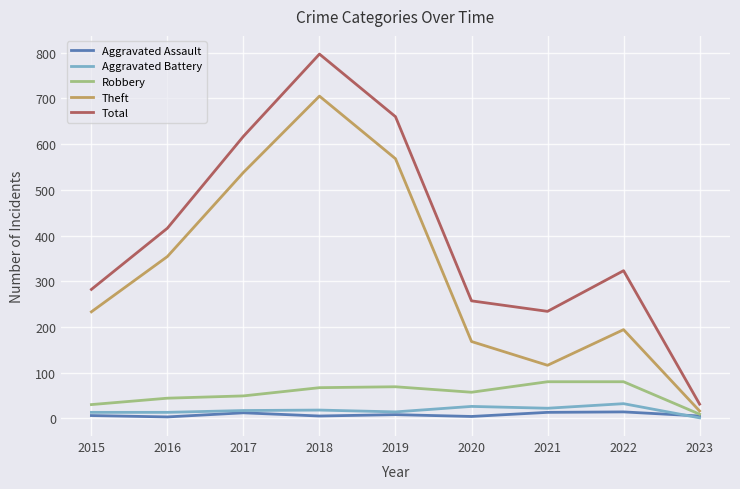

At 2020, list the series in order from smallest to largest.

Aggravated Assault, Aggravated Battery, Robbery, Theft, Total